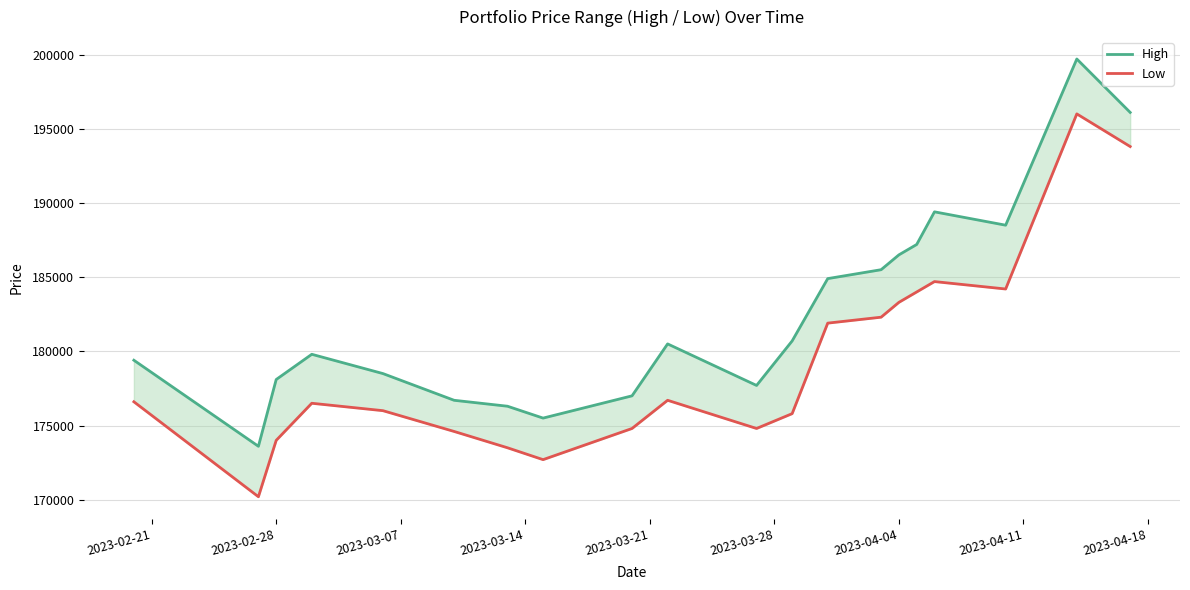

What is the minimum value for High?

173600